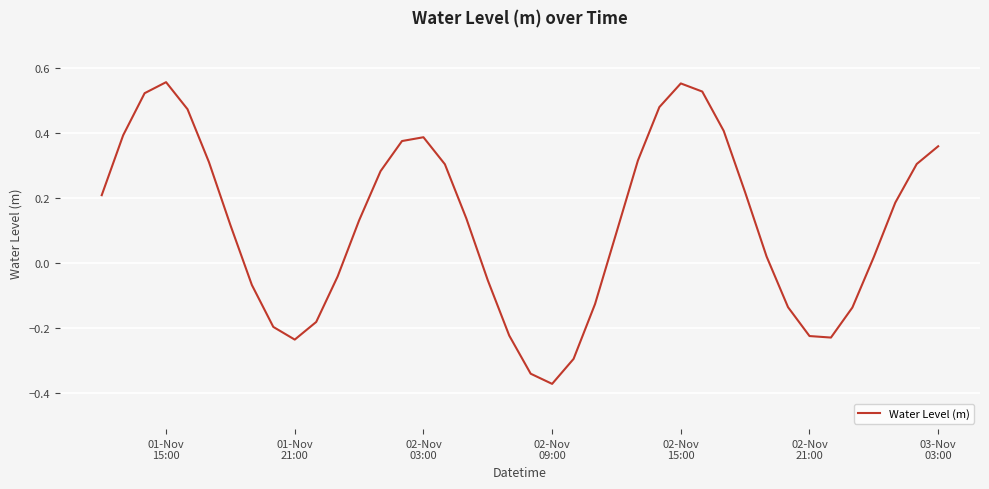

What is the difference between the maximum and minimum values?

0.9